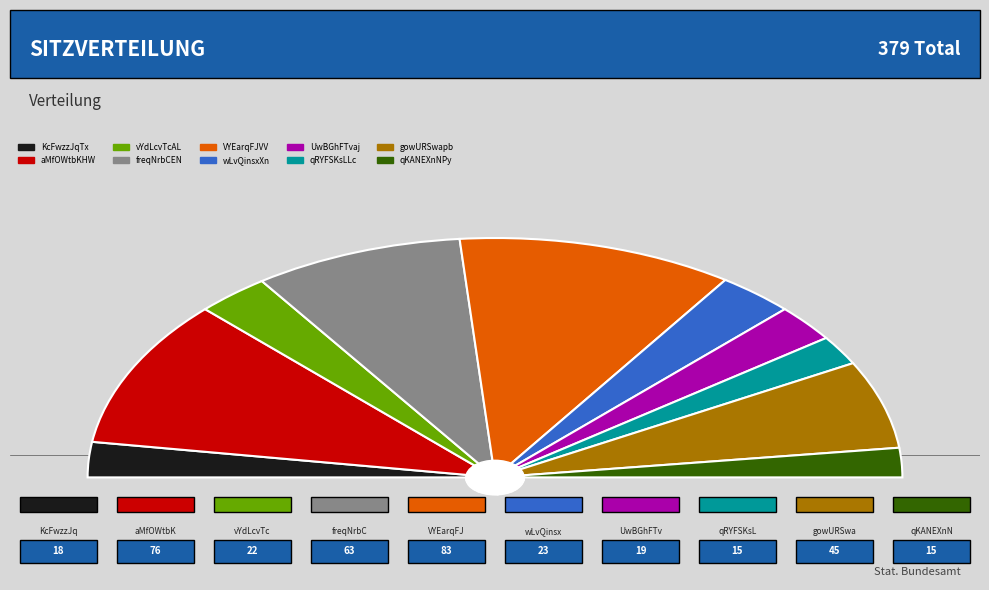

What portion of the pie excludes UwBGhFTvaj?

95.0%